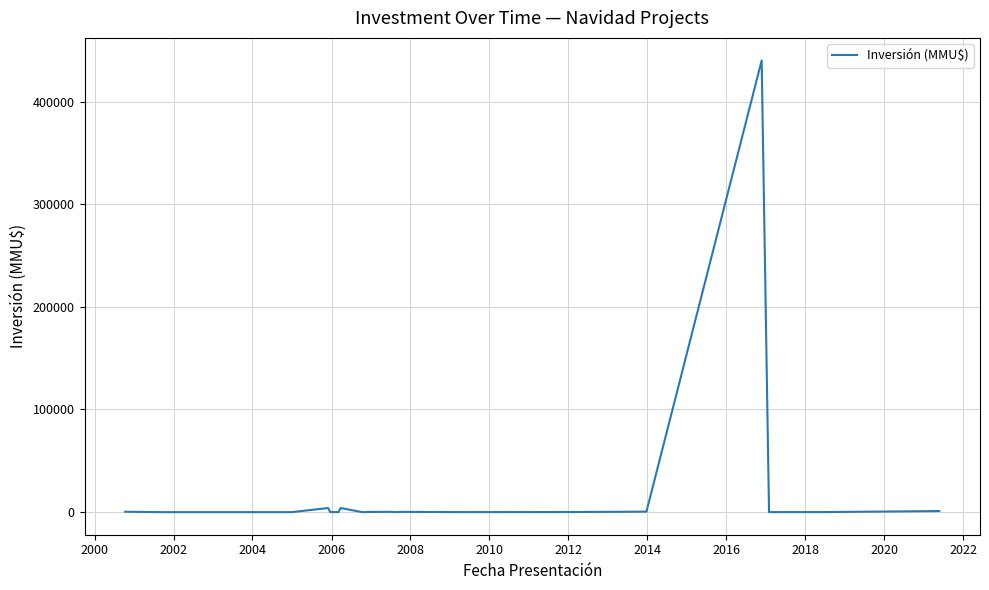

Is this an area chart (filled region under the line)?

No